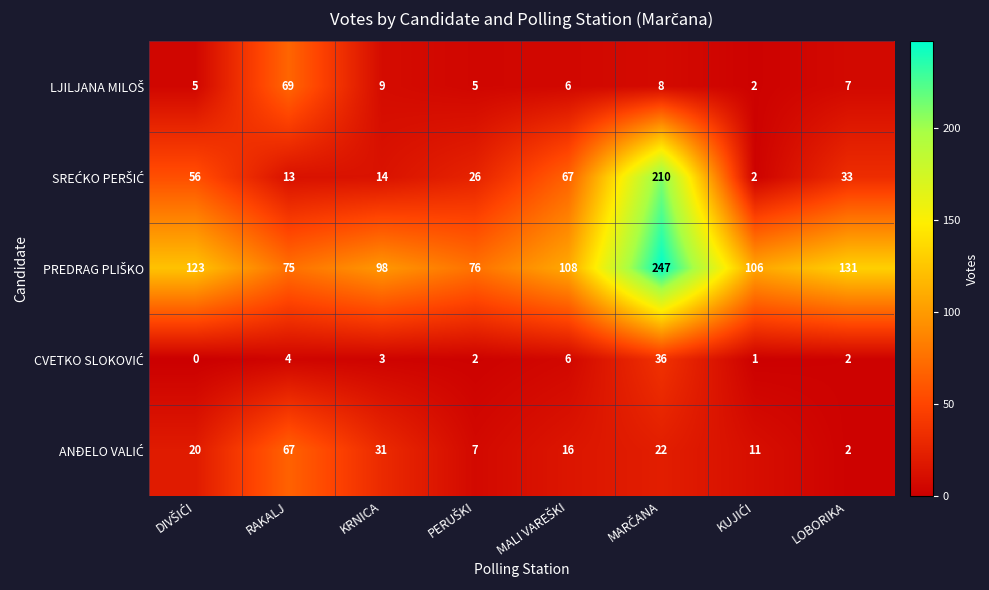

At which category does the chart reach its peak across all series?

MARČANA